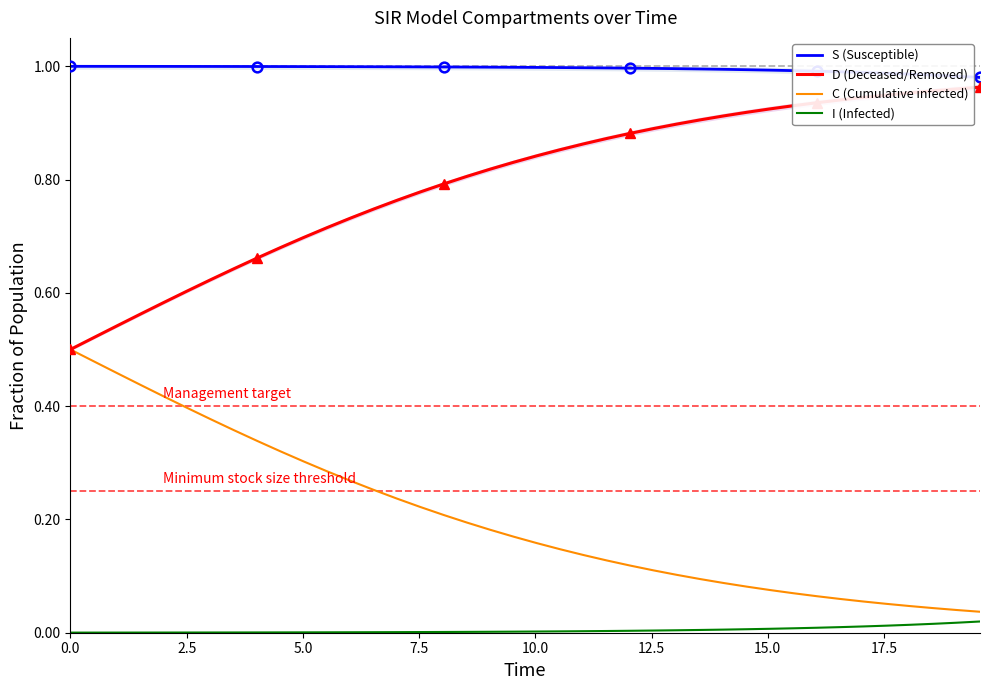

Reading right to left, what are all the values shown in this chart?

S (Susceptible): 1.0	1.0	1.0	1.0	1.0	1.0	1.0	1.0	1.0	1.0	1.0	1.0	1.0	1.0	1.0	1.0	1.0	1.0	1.0	1.0	1.0	1.0	1.0	1.0	1.0	1.0	1.0	1.0	1.0	1.0	1.0	1.0	1.0	1.0	1.0	1.0	1.0	1.0	1.0	1.0
D (Deceased/Removed): 1.0	1.0	1.0	1.0	0.9	0.9	0.9	0.9	0.9	0.9	0.9	0.9	0.9	0.9	0.9	0.9	0.9	0.9	0.9	0.8	0.8	0.8	0.8	0.8	0.8	0.8	0.7	0.7	0.7	0.7	0.7	0.7	0.6	0.6	0.6	0.6	0.6	0.5	0.5	0.5
C (Cumulative infected): 0.0	0.0	0.0	0.0	0.1	0.1	0.1	0.1	0.1	0.1	0.1	0.1	0.1	0.1	0.1	0.1	0.1	0.1	0.1	0.2	0.2	0.2	0.2	0.2	0.2	0.2	0.3	0.3	0.3	0.3	0.3	0.3	0.4	0.4	0.4	0.4	0.4	0.5	0.5	0.5
I (Infected): 0.0	0.0	0.0	0.0	0.0	0.0	0.0	0.0	0.0	0.0	0.0	0.0	0.0	0.0	0.0	0.0	0.0	0.0	0.0	0.0	0.0	0.0	0.0	0.0	0.0	0.0	0.0	0.0	0.0	0.0	0.0	0.0	0.0	0.0	0.0	0.0	0.0	0.0	0.0	0.0